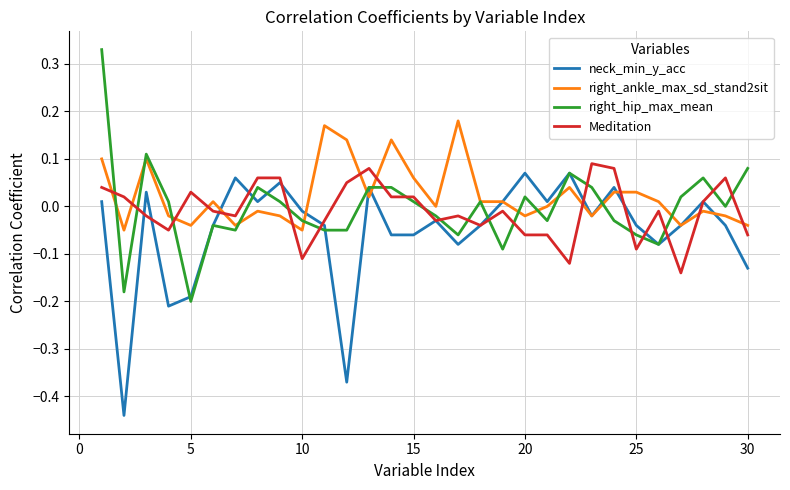

Which series ends up on top after the final intersection of Meditation and right_ankle_max_sd_stand2sit?

right_ankle_max_sd_stand2sit